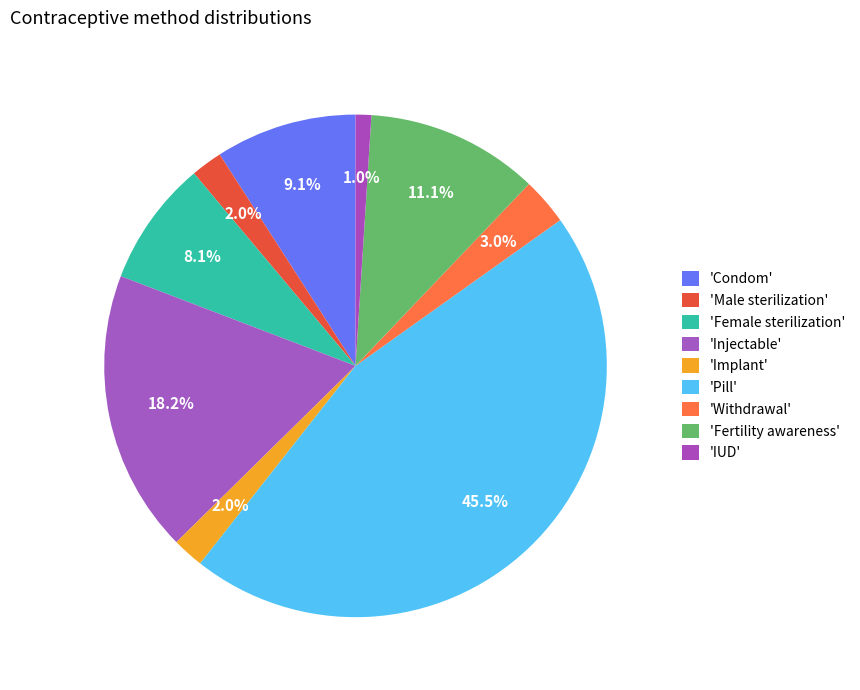

How many segments does this pie chart have?

9